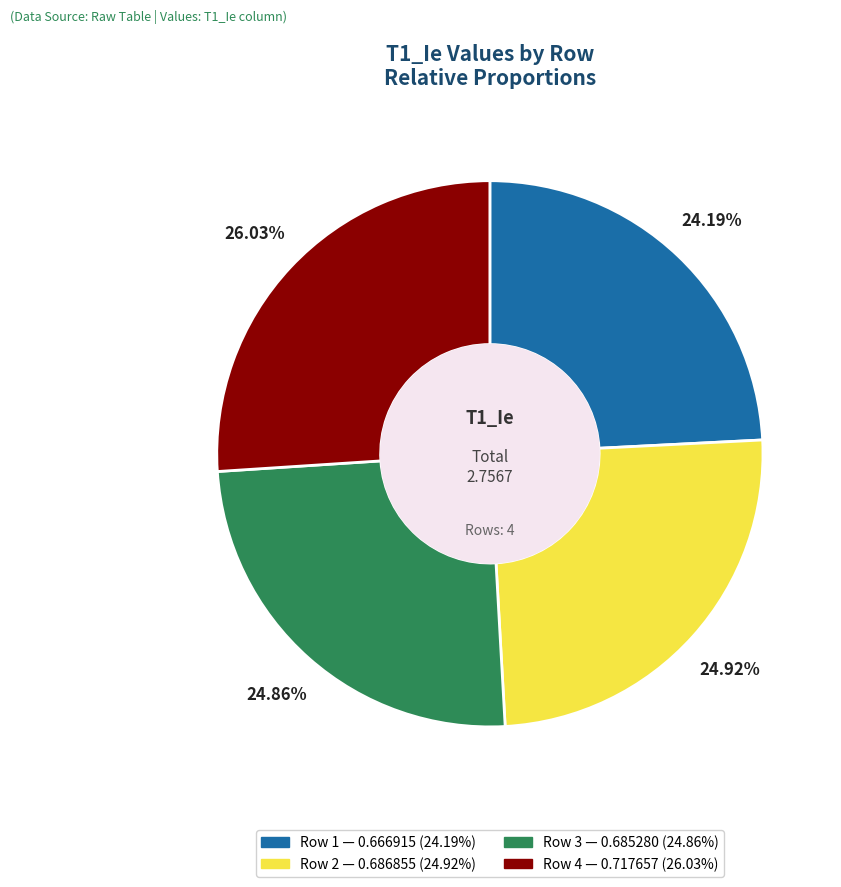

Count the number of slices in the pie.

4